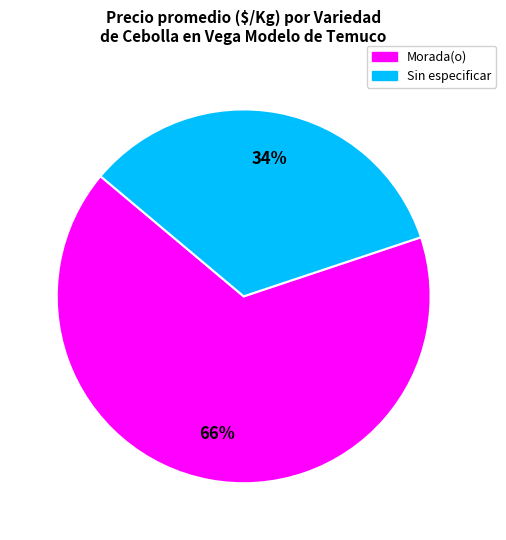

Is there a majority slice in this chart?

Yes